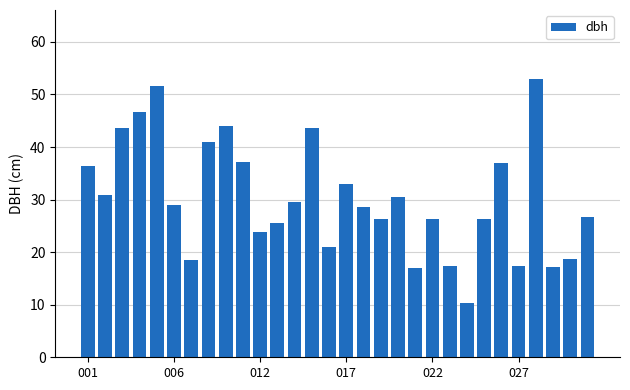

What is the difference between the second highest and minimum values?

41.3